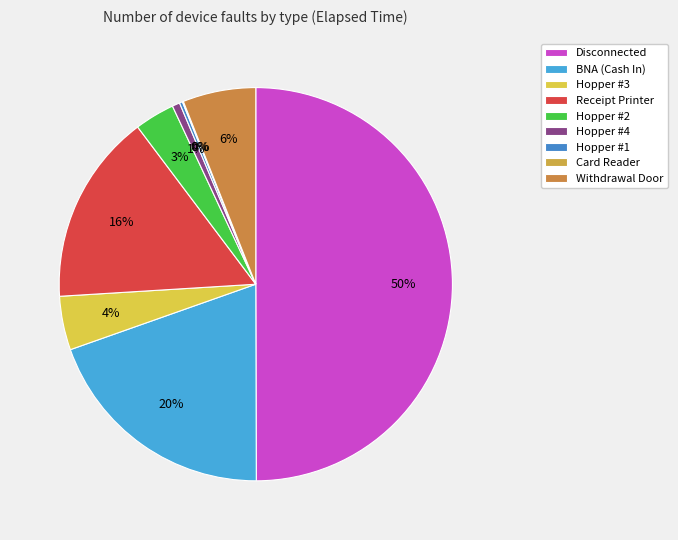

To the nearest percent, what is the average slice percentage?

11%